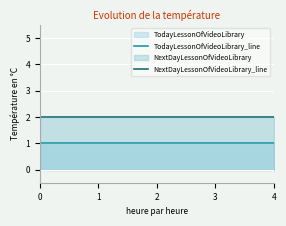

True or false: NextDayLessonOfVideoLibrary_line has a value of 4 at 0.

False